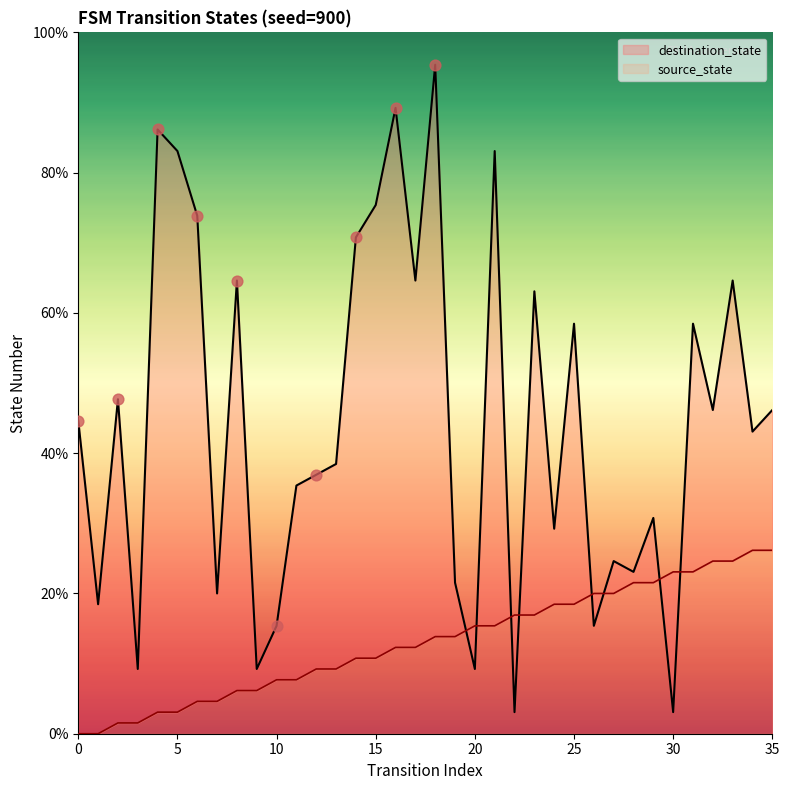

Is the value of source_state at 9 greater than the value of destination_state at 14?

No